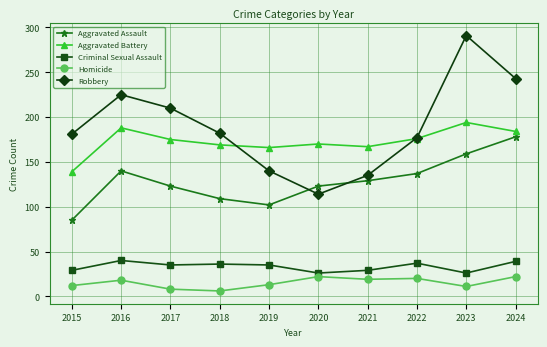

What is the difference between the maximum and minimum values in the Robbery series?

177